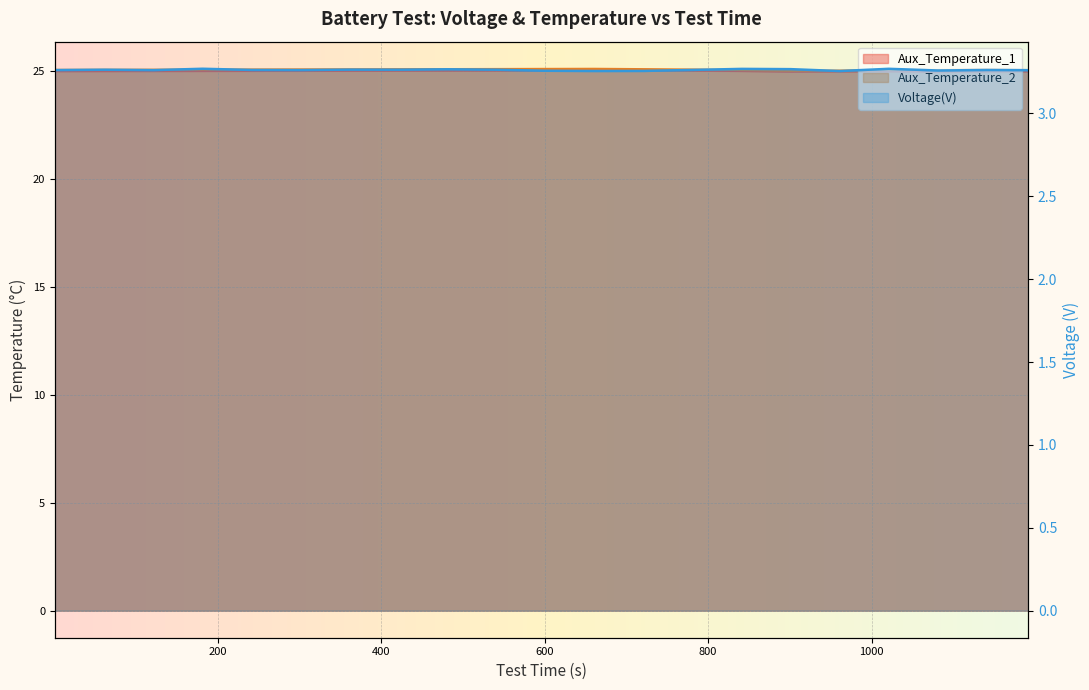

True or false: Voltage(V) has a value of 3.3 at 0.5006.

True